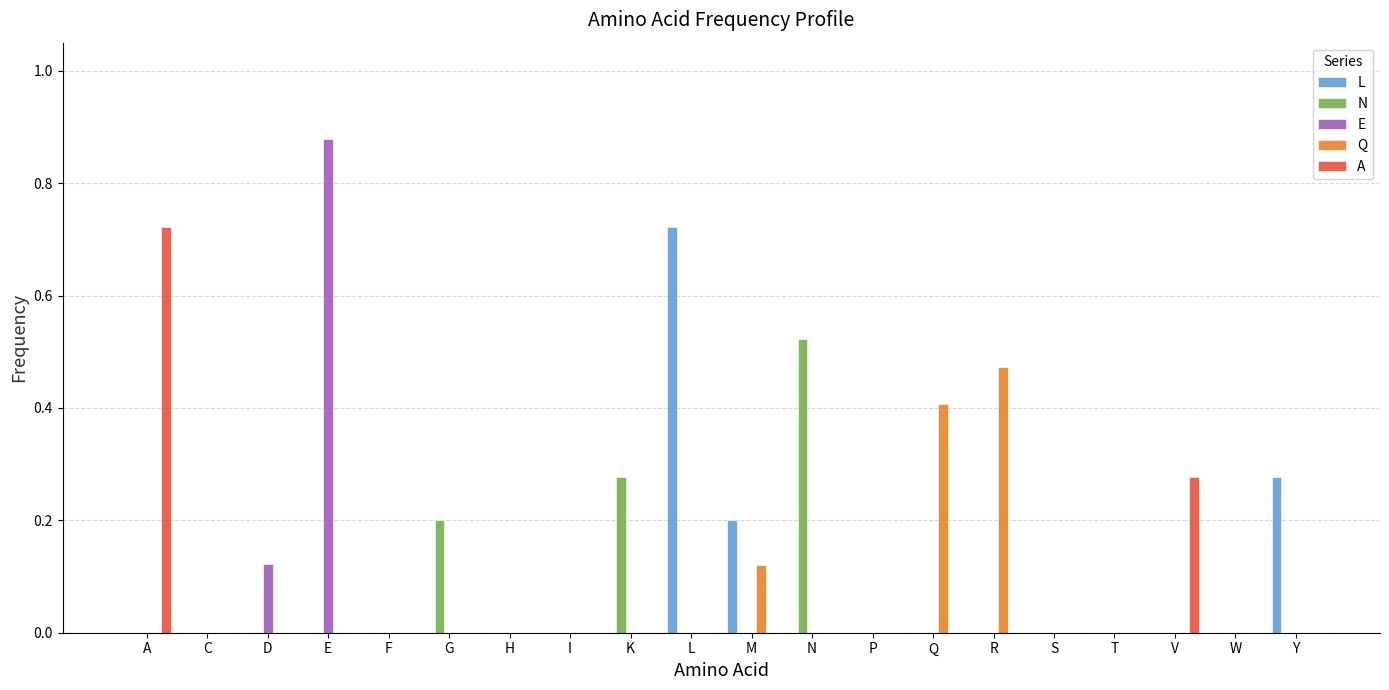

The value of L at H is 0.0. True or false?

True